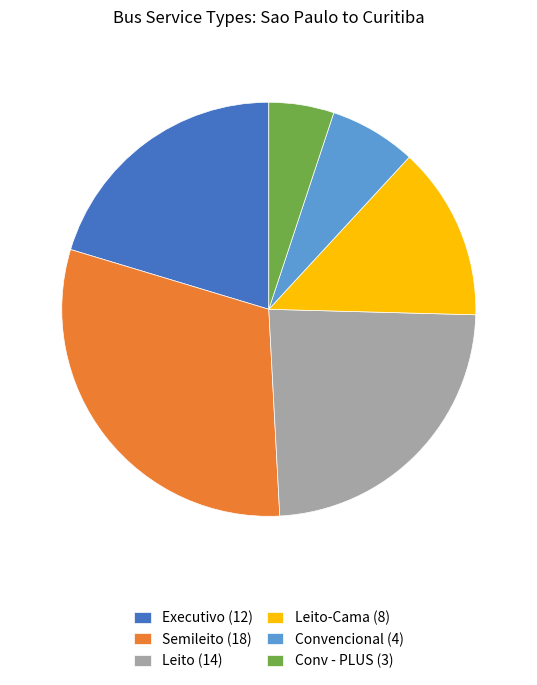

Does Semileito (18) account for over 50% of the chart?

No